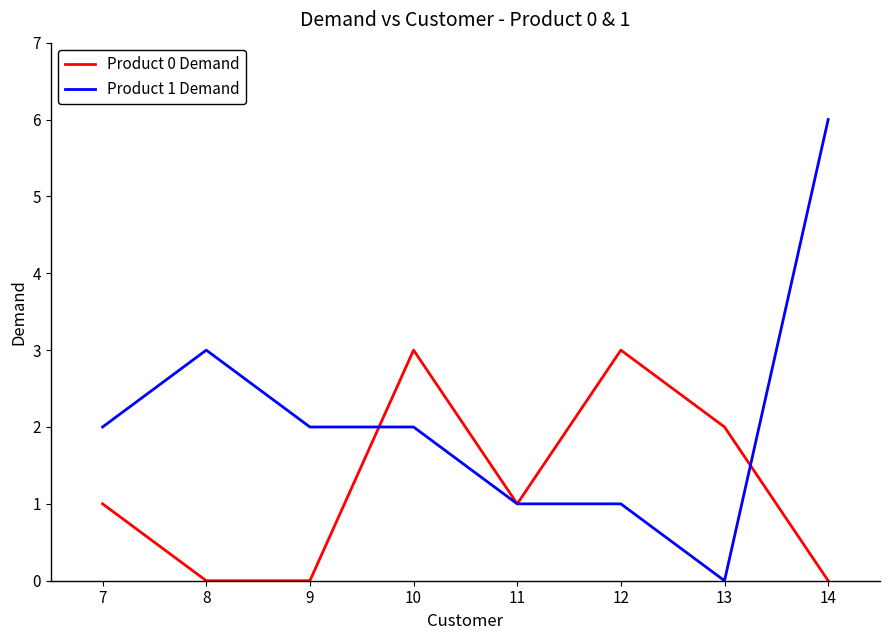

What is the total value across all series at 7?

3